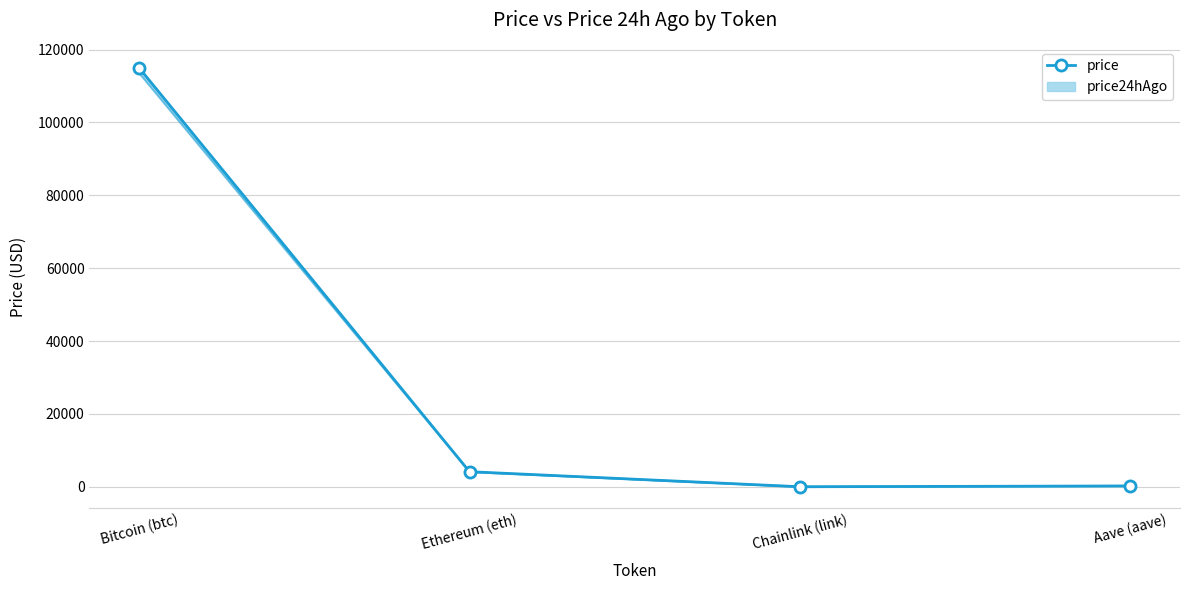

Read the value at Ethereum (eth).

4150.0